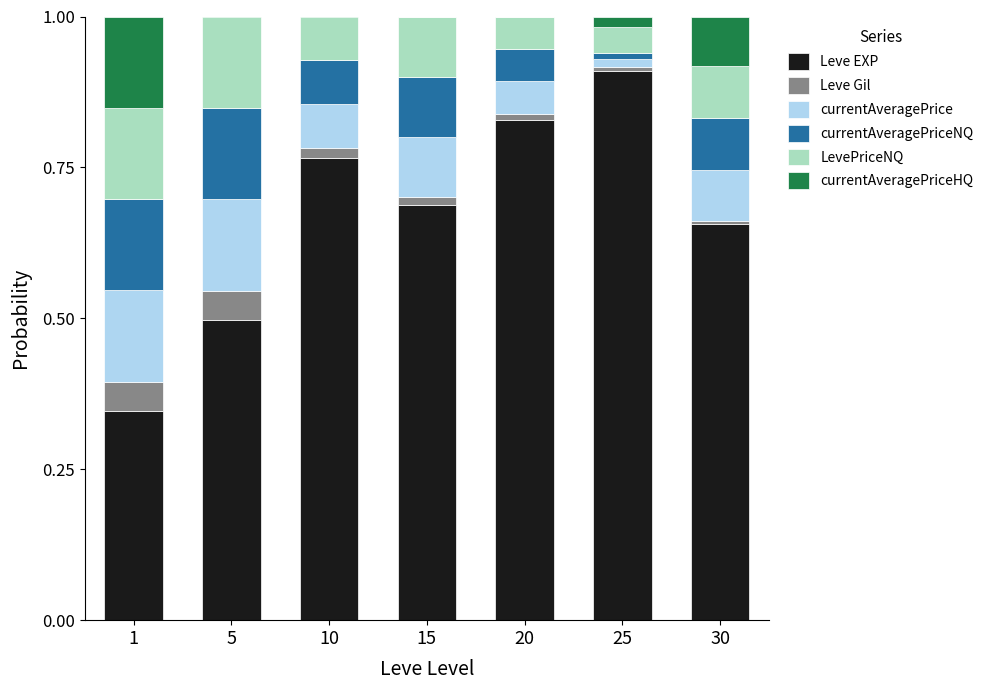

How many data points does each series have?

7